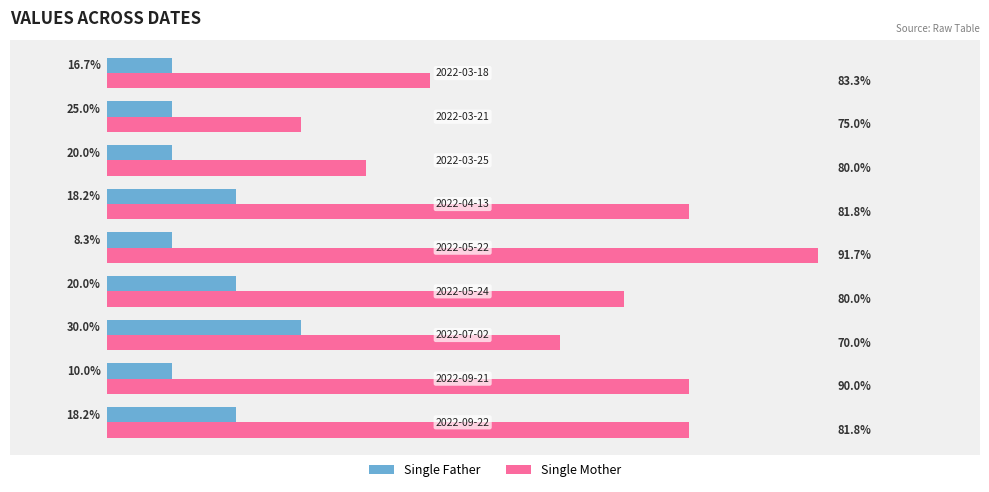

What are all the series names shown in the legend?

Single Father, Single Mother